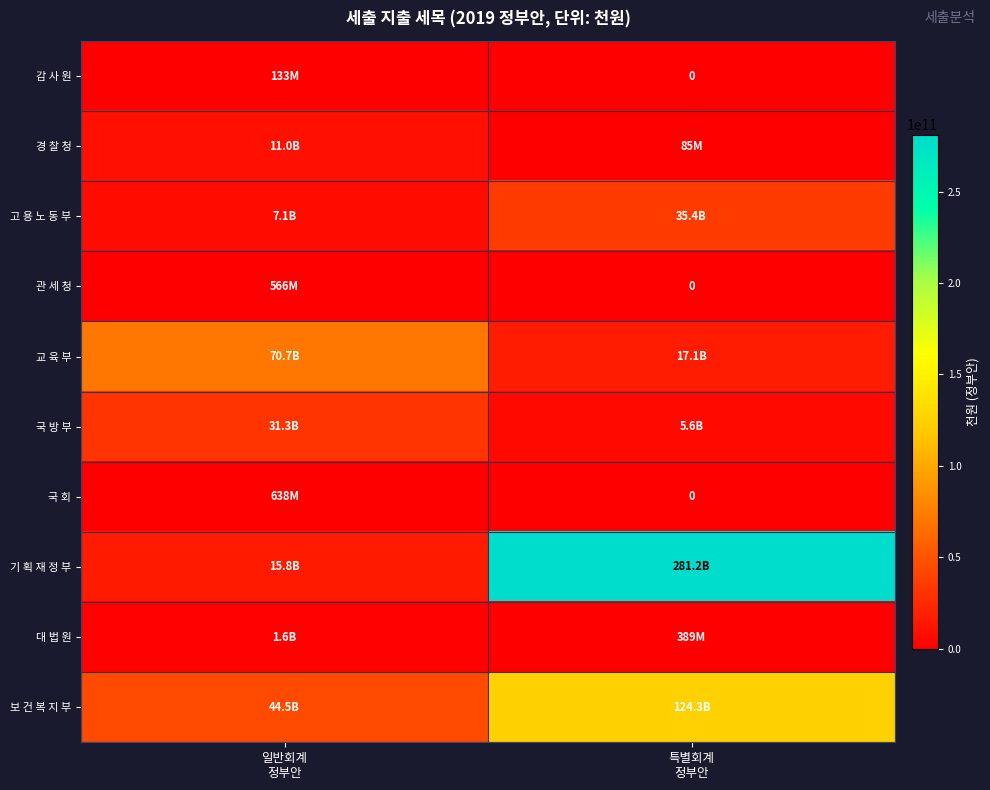

At which category does the chart reach its minimum across all series?

특별회계
정부안